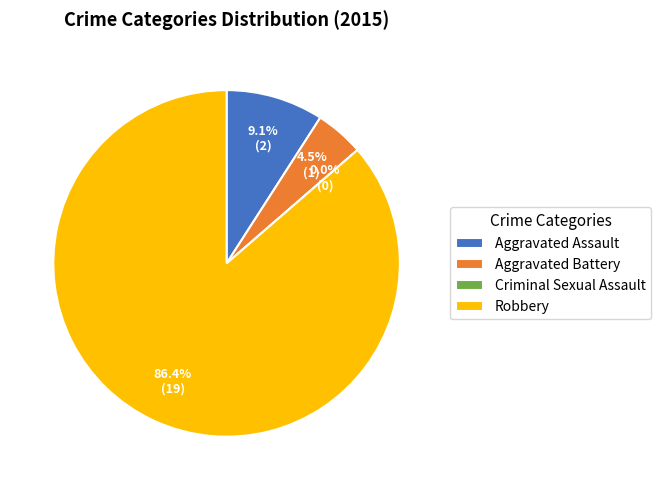

To the nearest percent, what is the combined percentage of Criminal Sexual Assault and Aggravated Battery?

5%